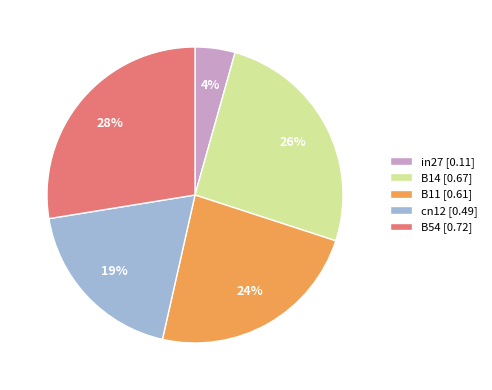

How many segments does this pie chart have?

5